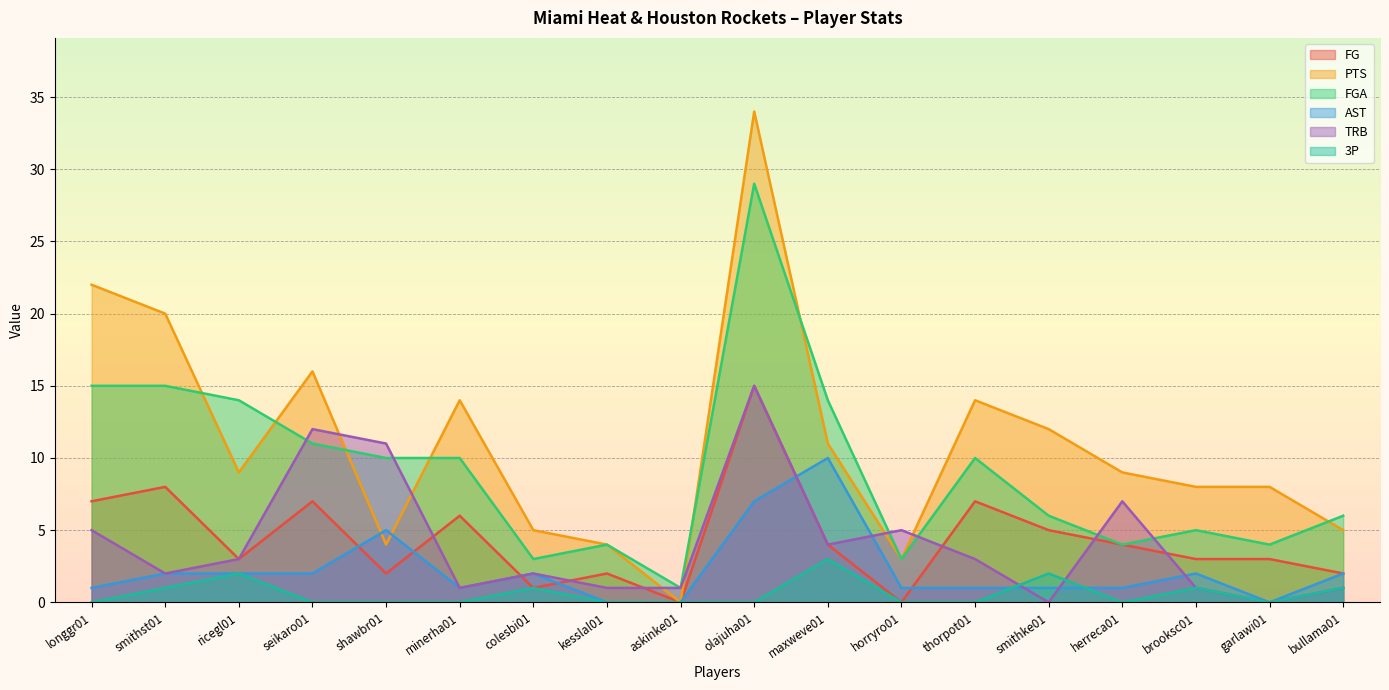

True or false: TRB has a value of 3 at horryro01.

False